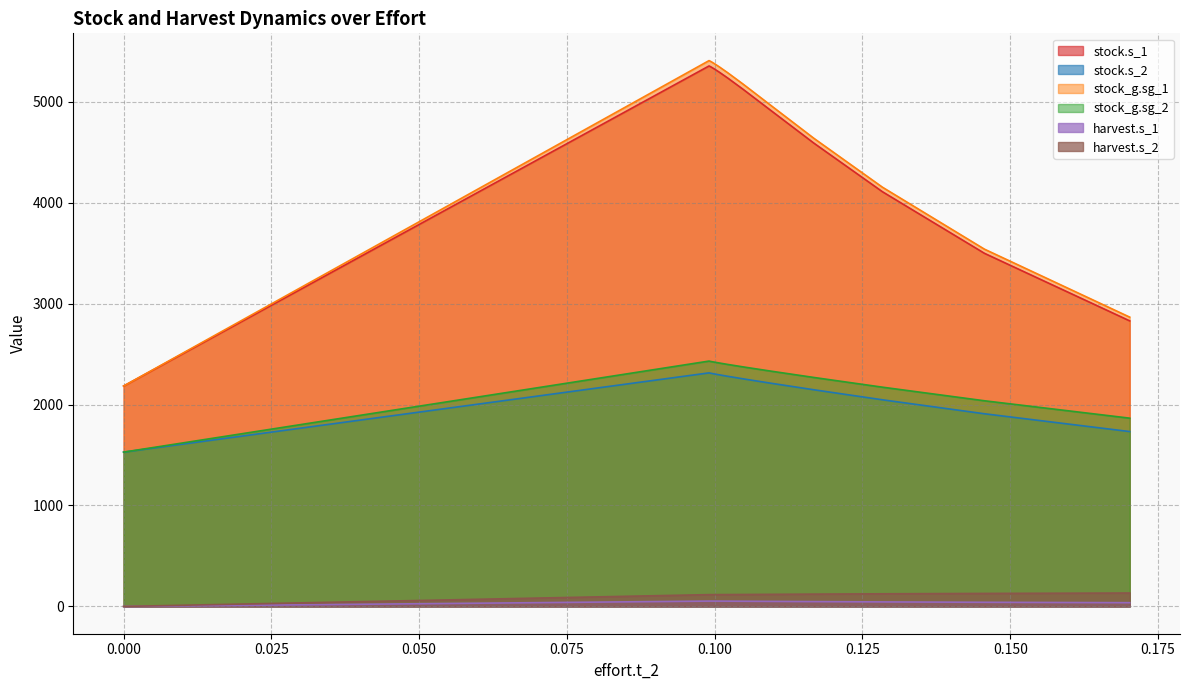

True or false: harvest.s_2 and stock.s_1 cross at least once.

False